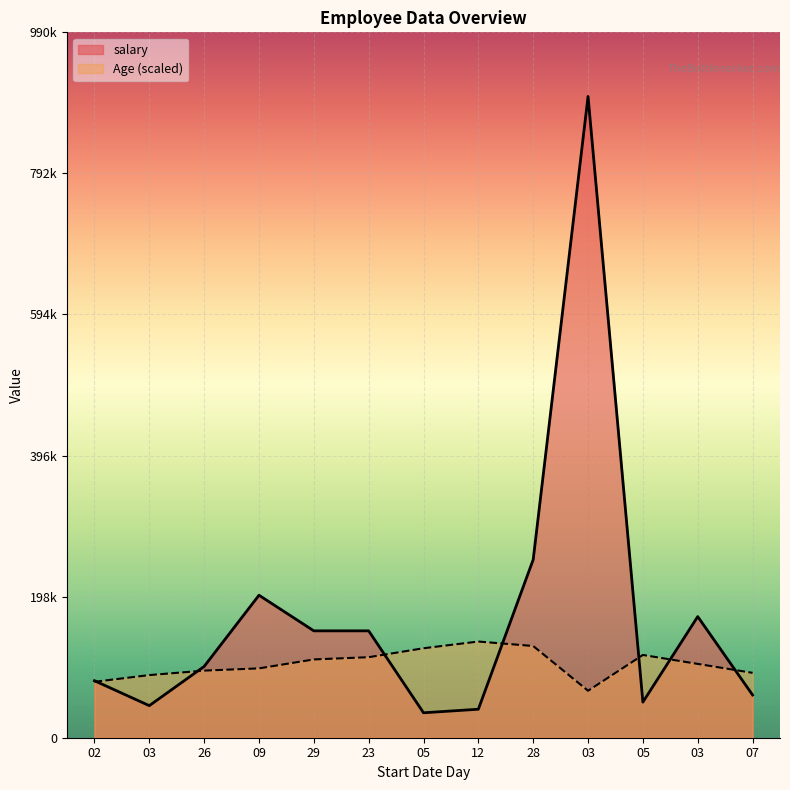

Rank the series by their maximum value, from lowest to highest.

Age (scaled), salary